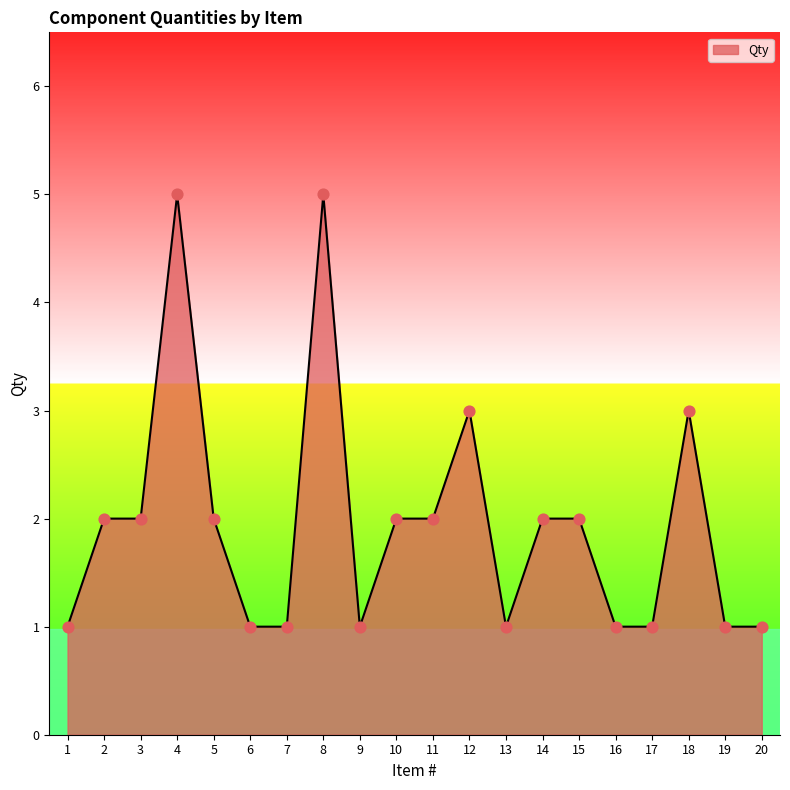

What is the change in value from 11 to 20?

-1